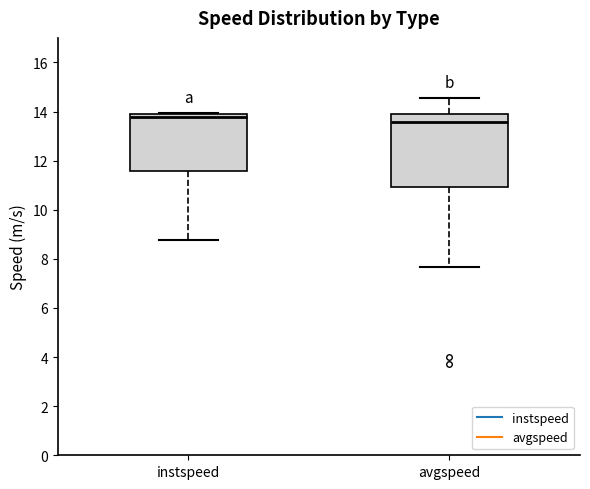

Where does the upper whisker of the box for avgspeed end on the y-axis? The values are not printed on the chart, so give them approximately, as read against the axis.

14.6